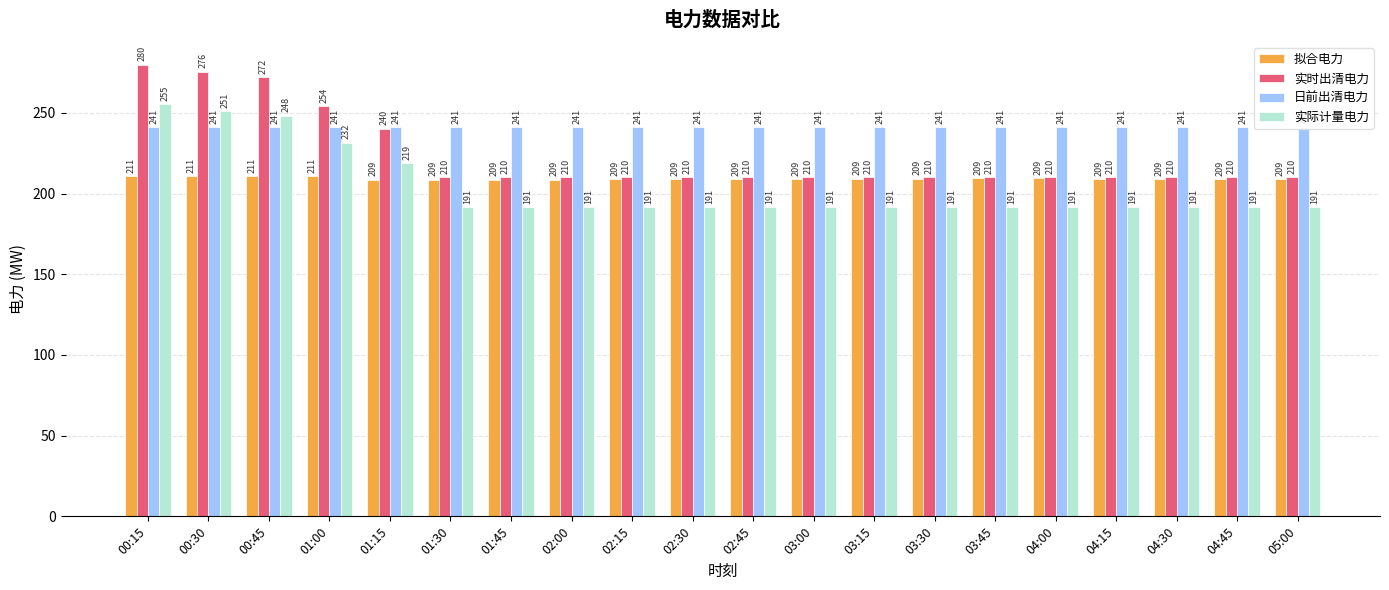

What is the sum of all 实时出清电力 values?

4472.2